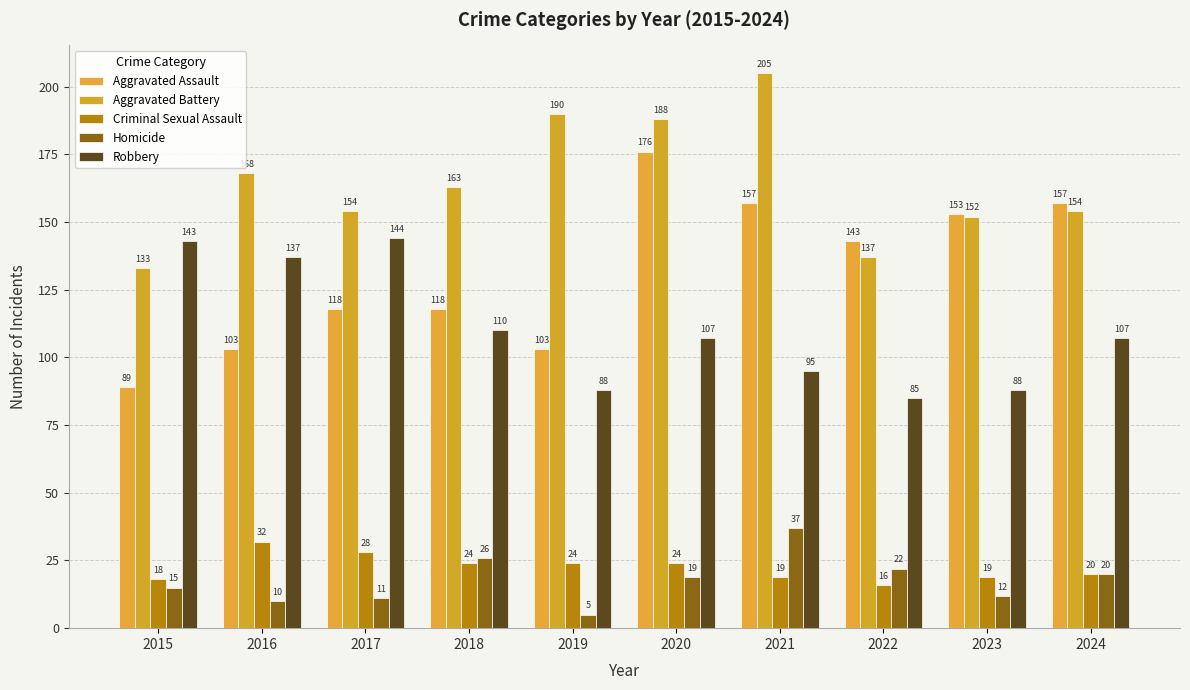

What is the difference between the second highest and second lowest values in the Homicide series?

16